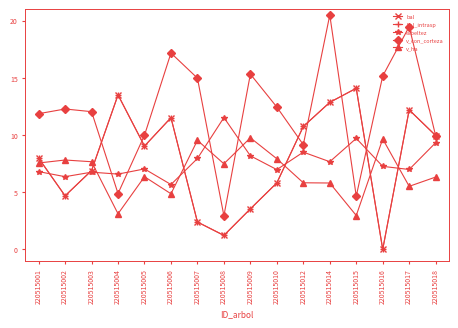

Between which two adjacent categories do bal and v_ha first intersect?

220515001 and 220515002